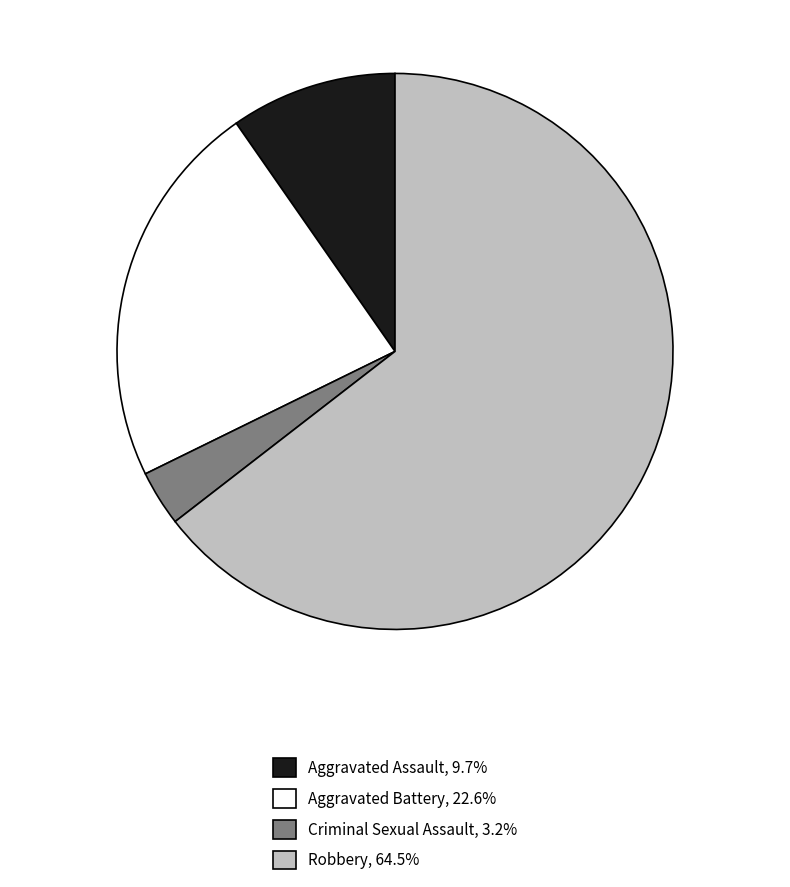

How many segments does this pie chart have?

4